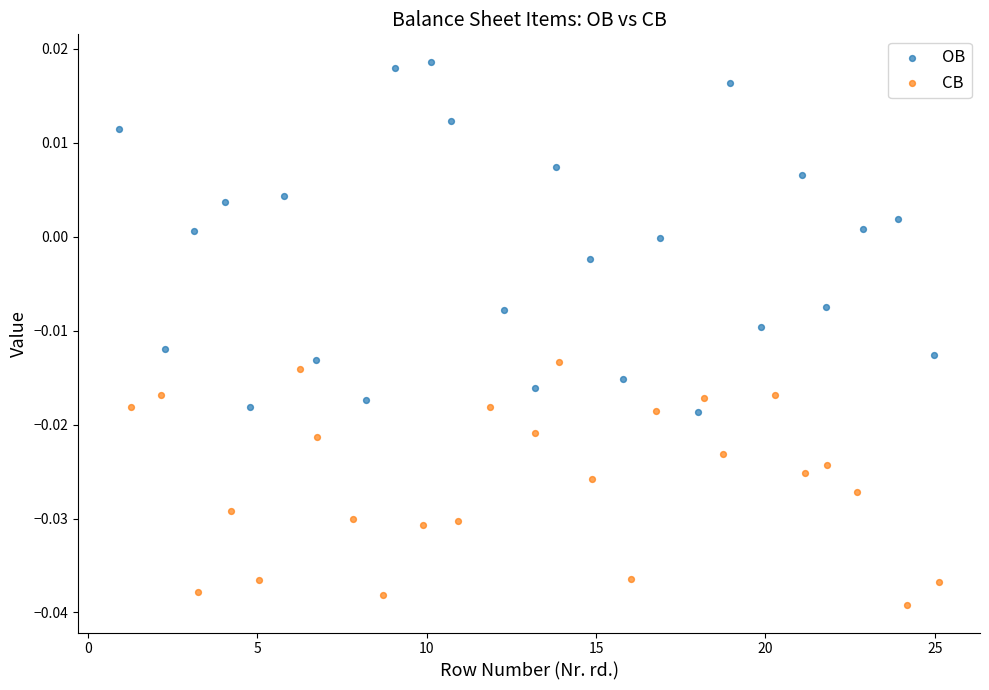

What are all the series names shown in the legend?

OB, CB